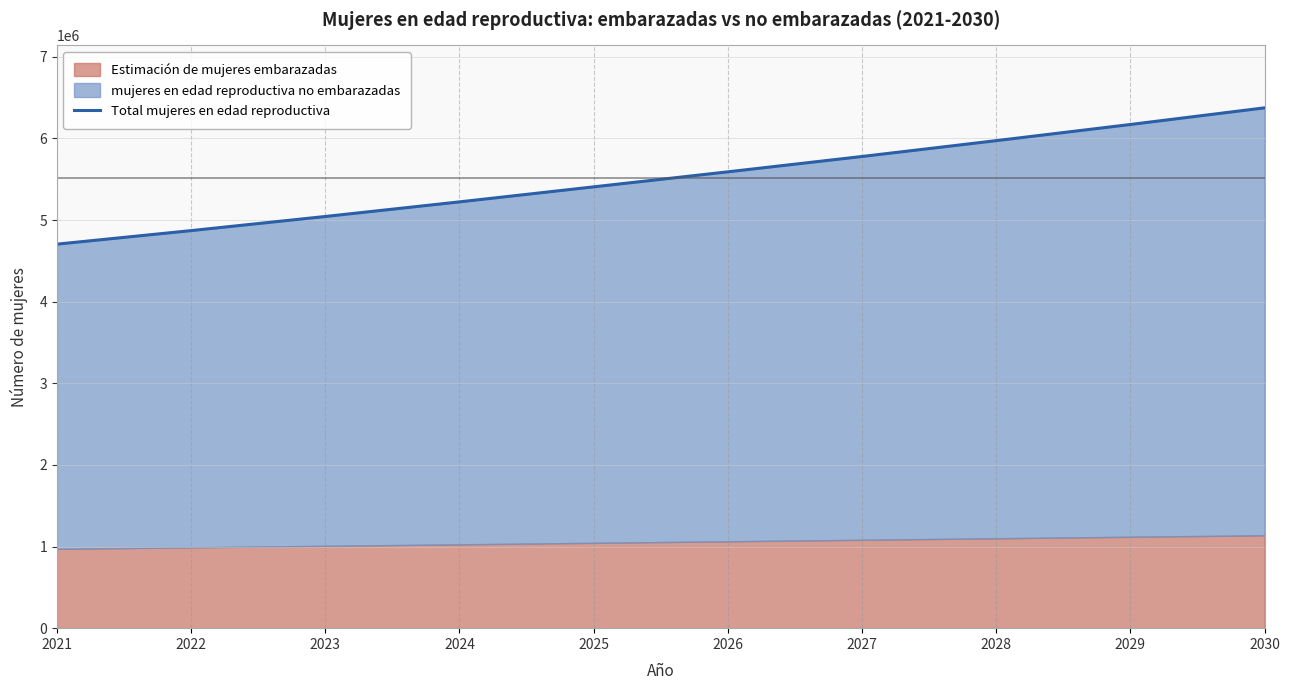

Rank the categories by value from lowest to highest.

2021, 2022, 2023, 2024, 2025, 2026, 2027, 2028, 2029, 2030